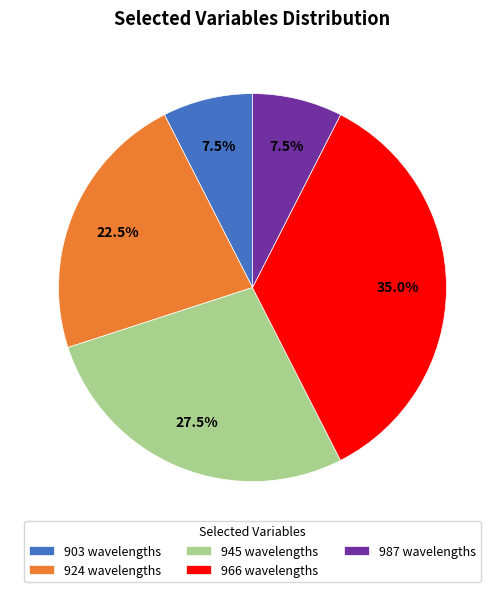

Is 987 the majority of the pie?

No